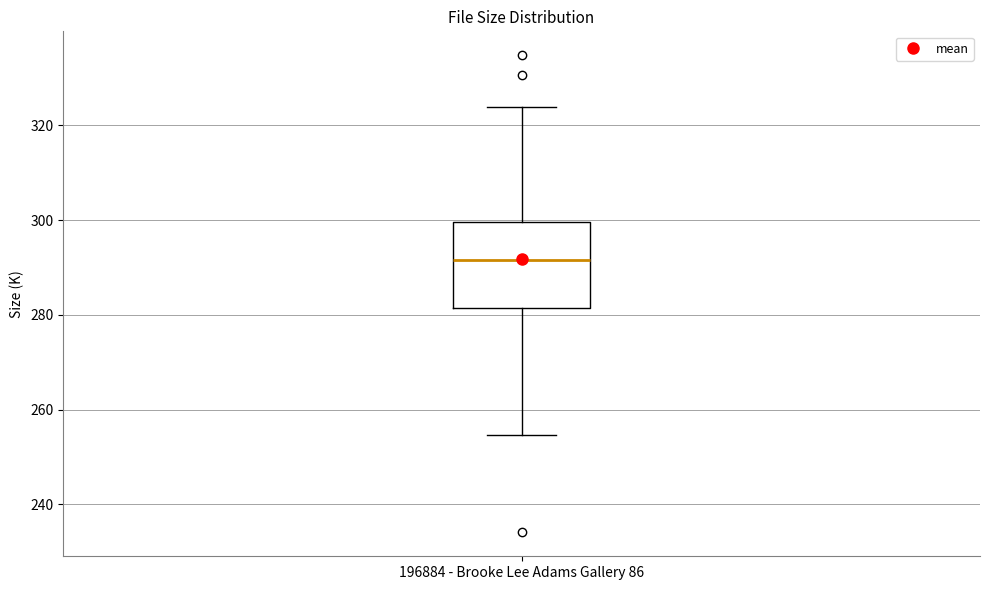

Where is the upper edge of the box for 196884 - Brooke Lee Adams Gallery 86 on the y-axis? The values are not printed on the chart, so give them approximately, as read against the axis.

300